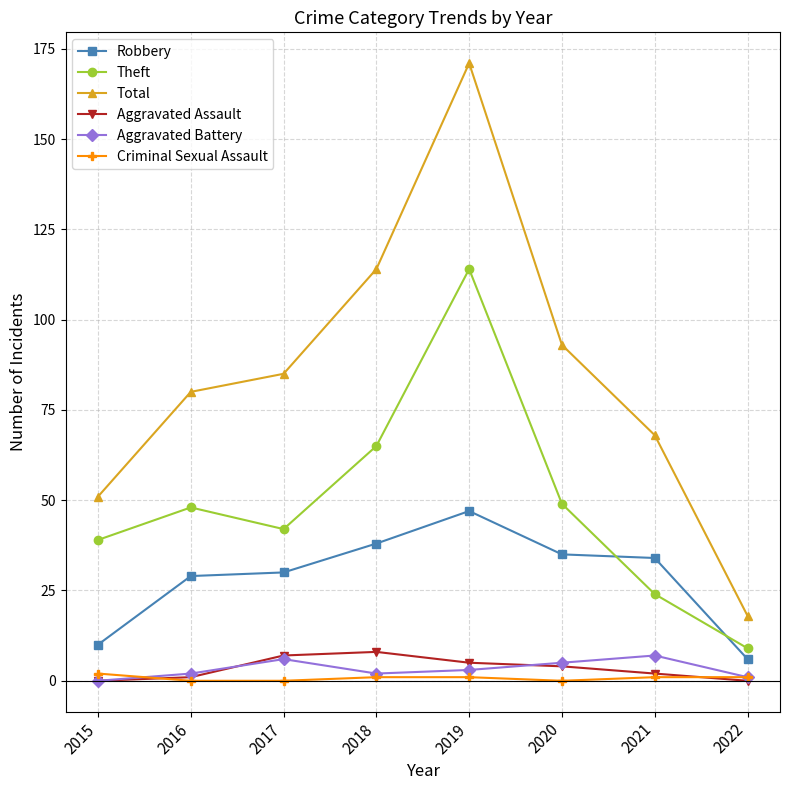

How many lines are shown in the chart?

6